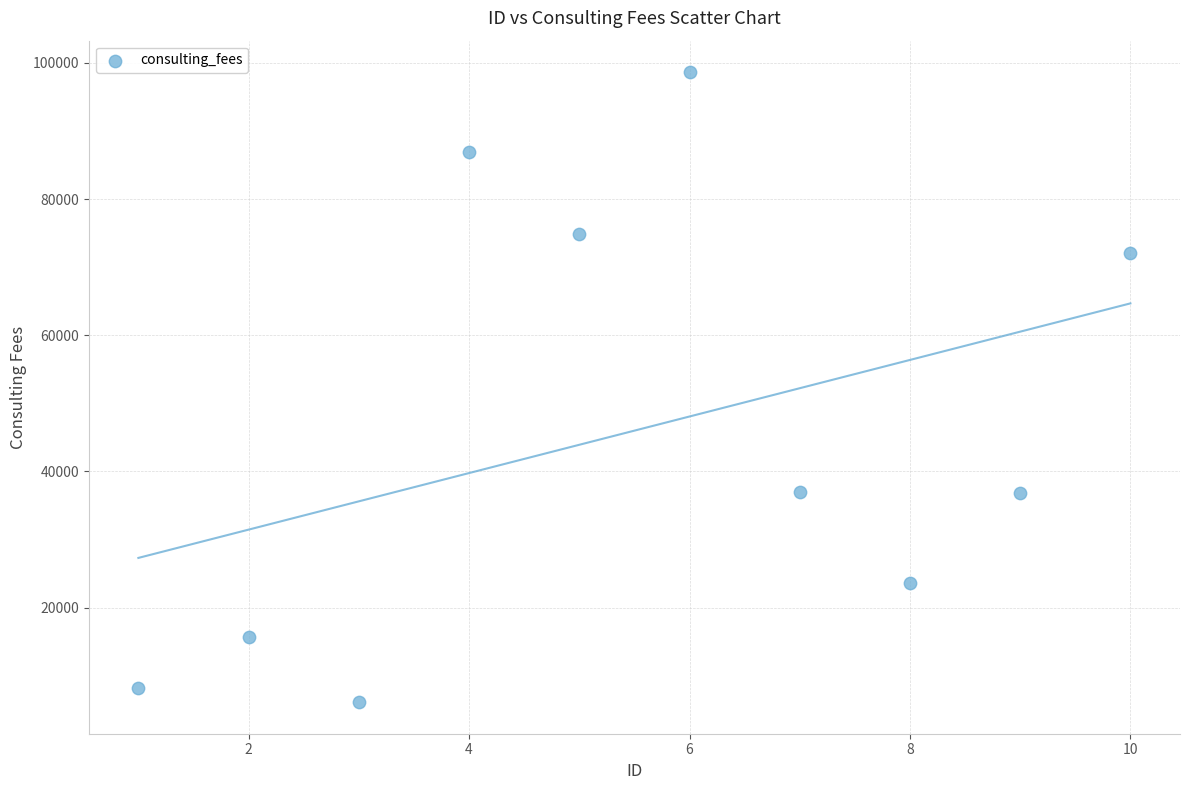

What is the average X value?

6